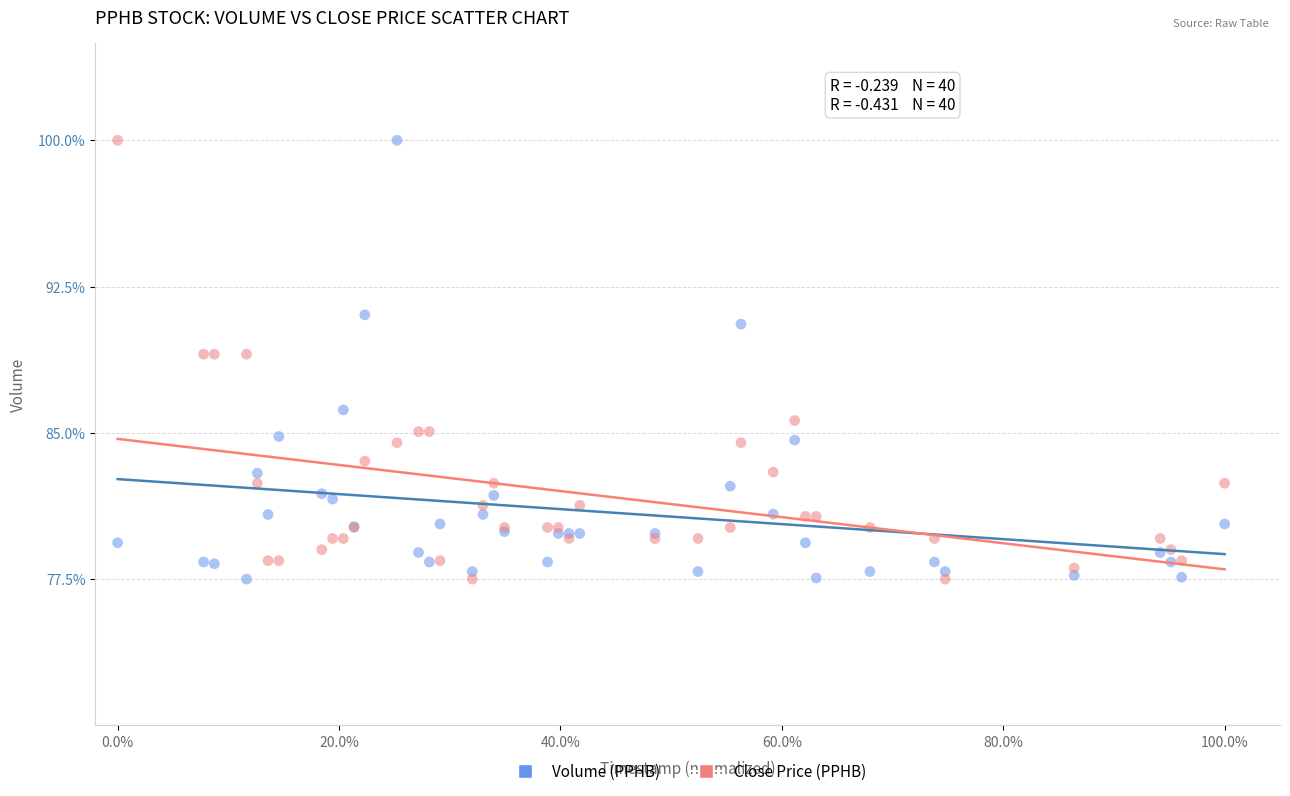

What is the X range (max minus min) for the scatter plot?

1.0